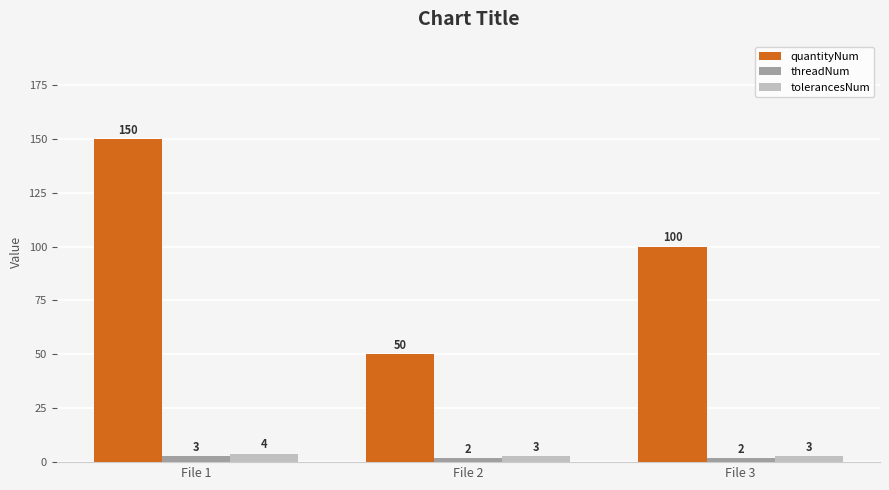

Rank the series at File 2 from lowest to highest value.

threadNum, tolerancesNum, quantityNum